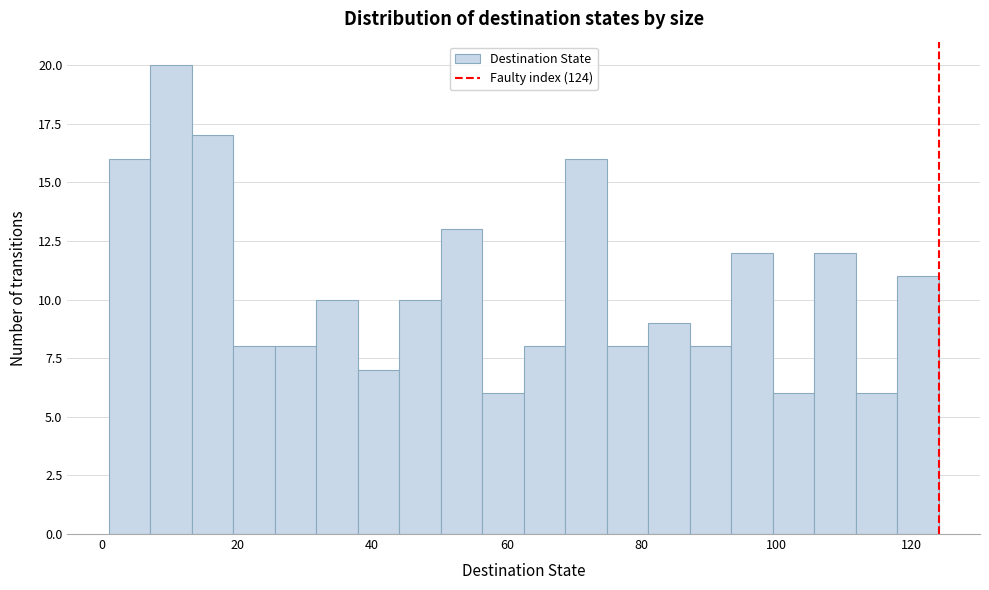

Around what value on the x-axis is the tallest bar? Give the approximate position of its centre, as read against the axis.

10